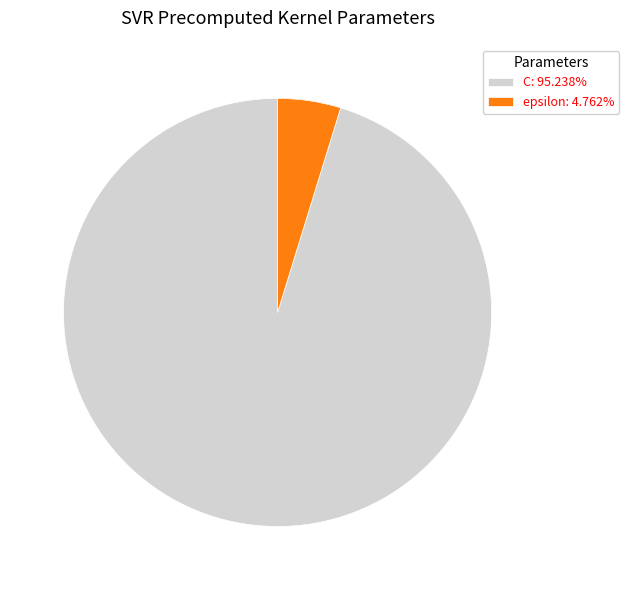

How many slices are in this pie chart?

2